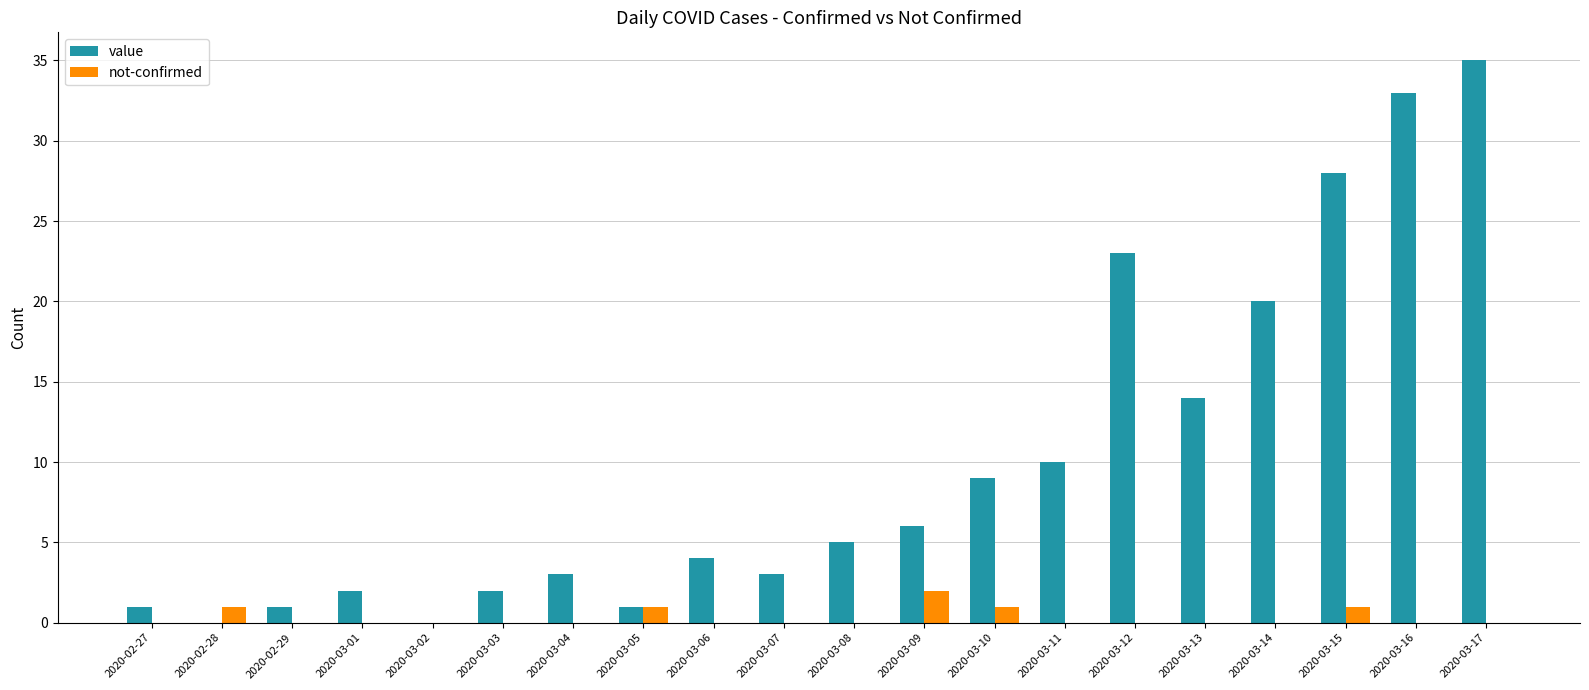

At which category is the sum across all series the highest?

2020-03-17